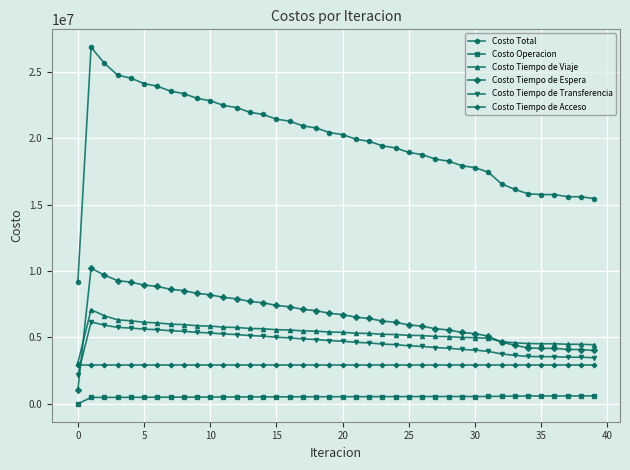

What is the value of the Costo Tiempo de Transferencia point at the 17th from the left?

4970734.2